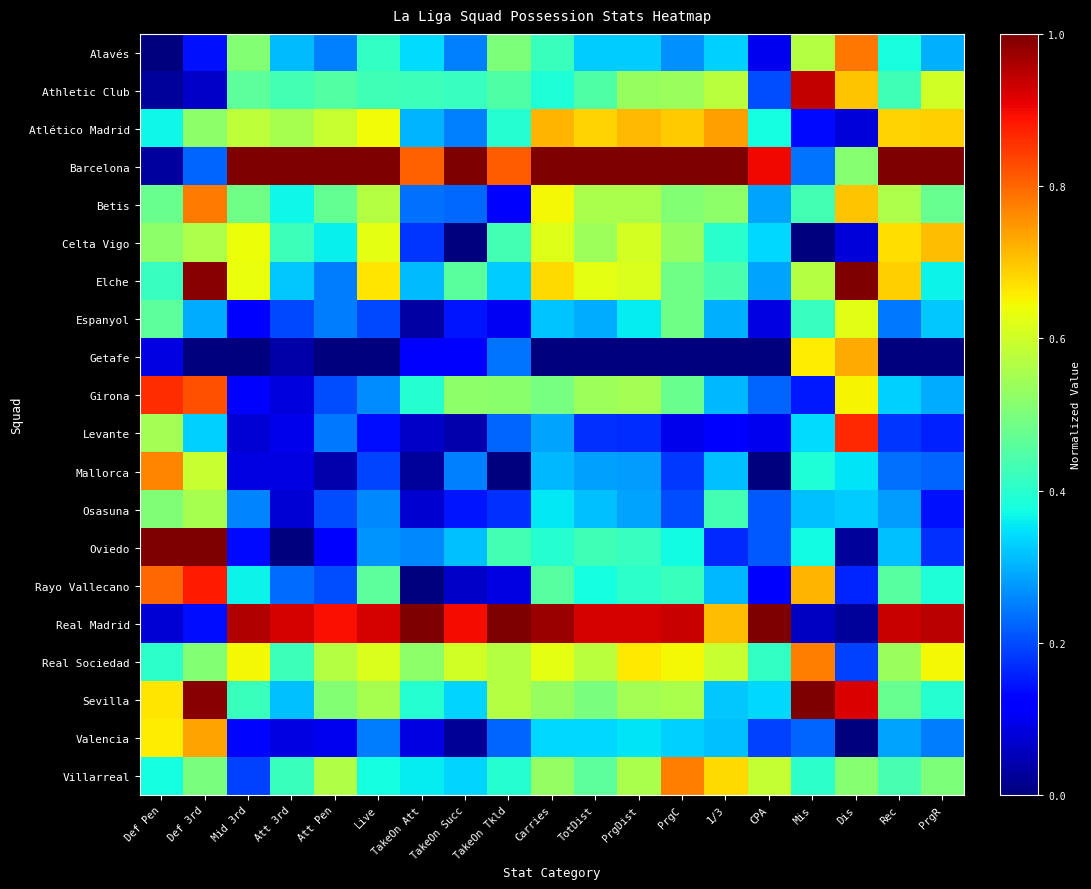

Which series has the largest total across all categories?

Barcelona